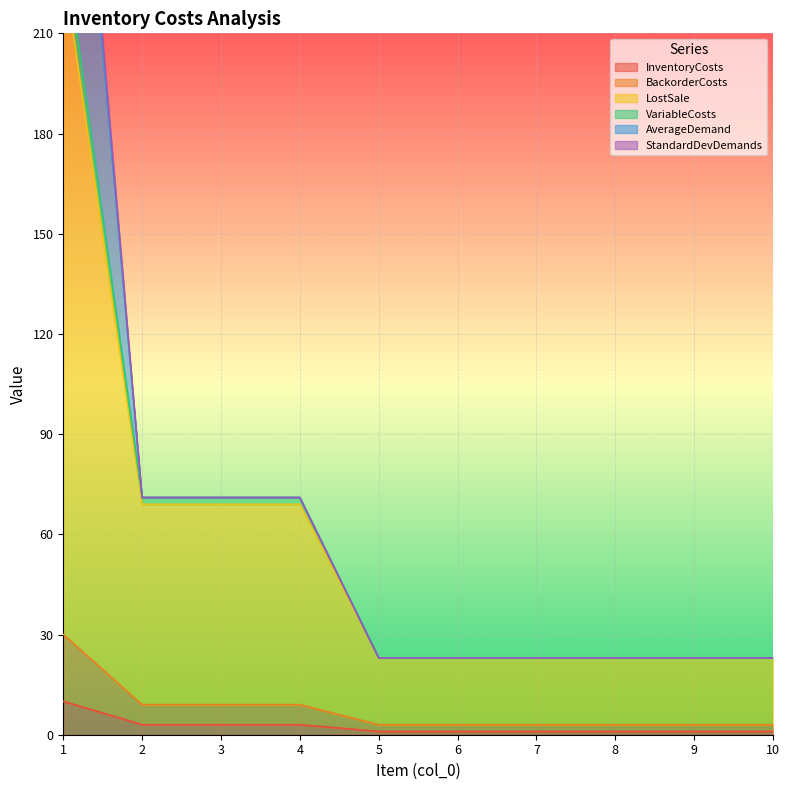

True or false: InventoryCosts has a value of 1 at 6.

True